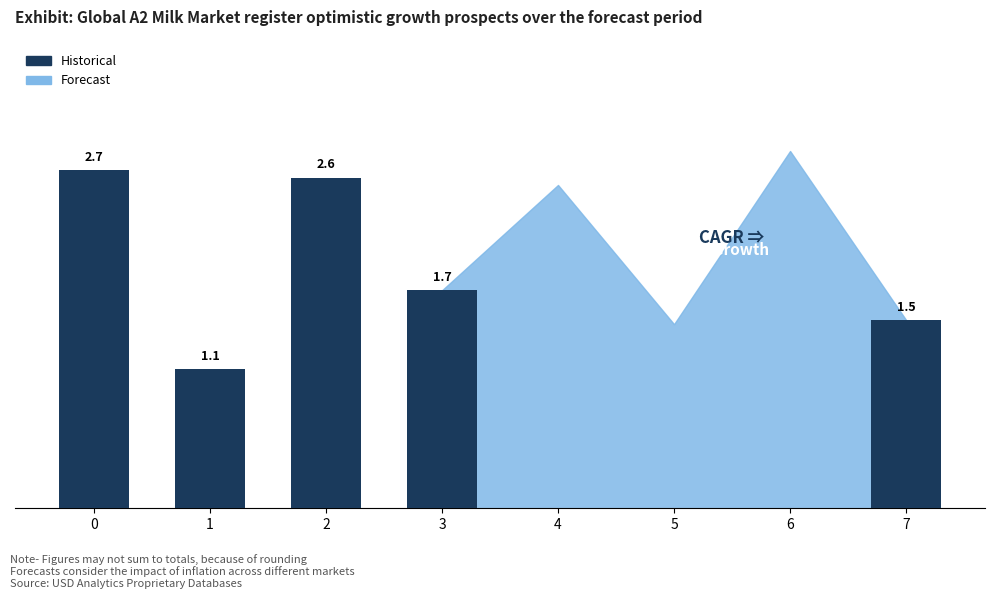

True or false: the data shows 1.7 at 2.

False